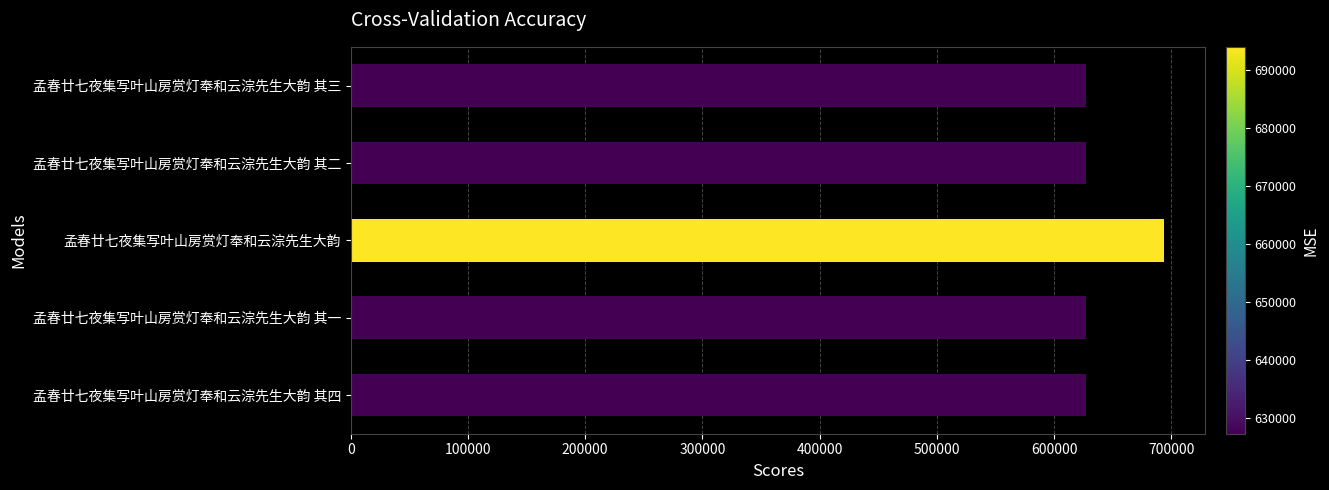

What is the sum of all values?

3203387